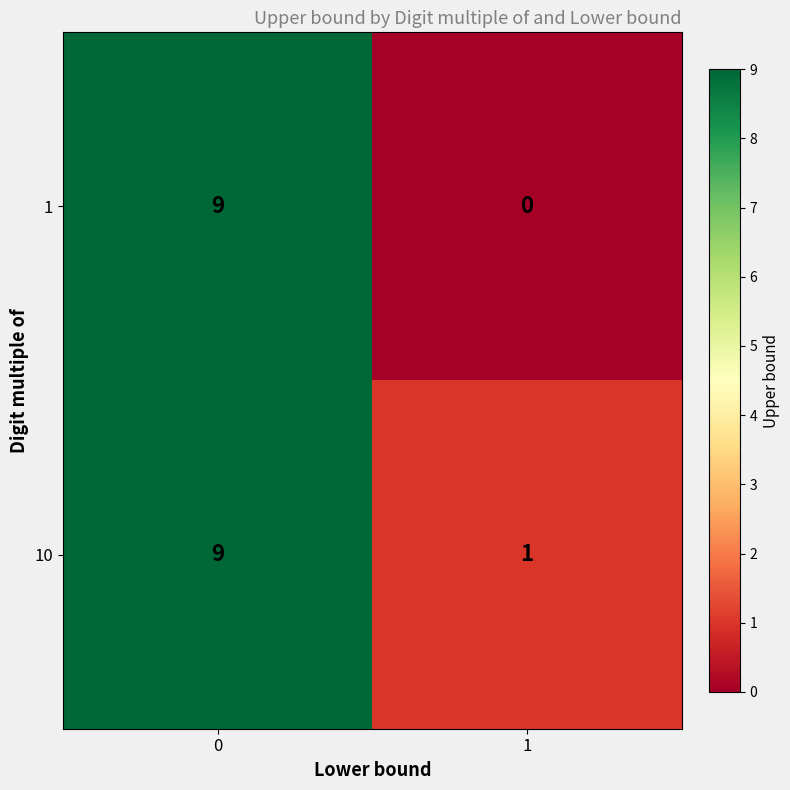

Read the 10 value at 0.

9